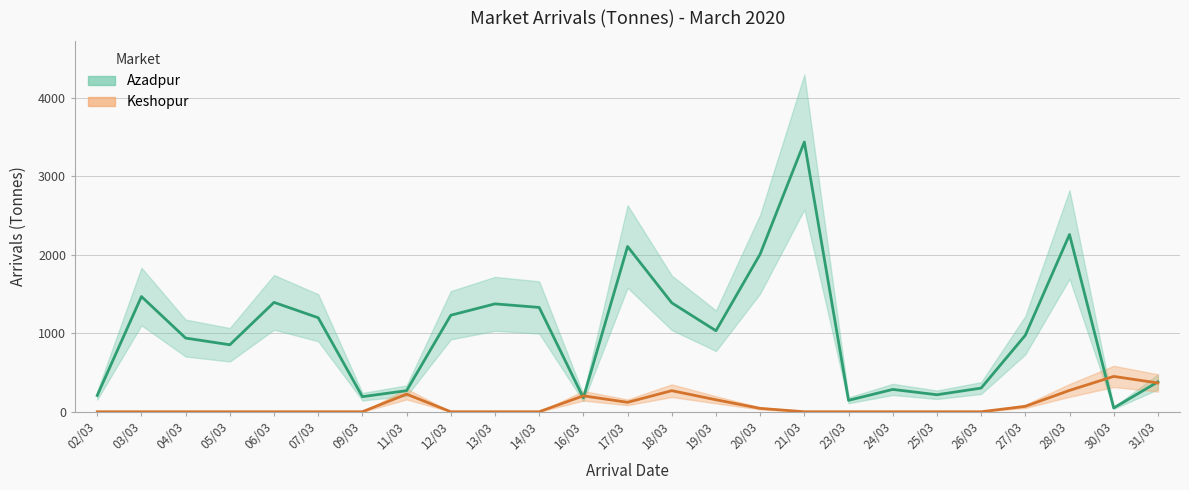

True or false: Keshopur has a value of 366.0 at 18/03.

False